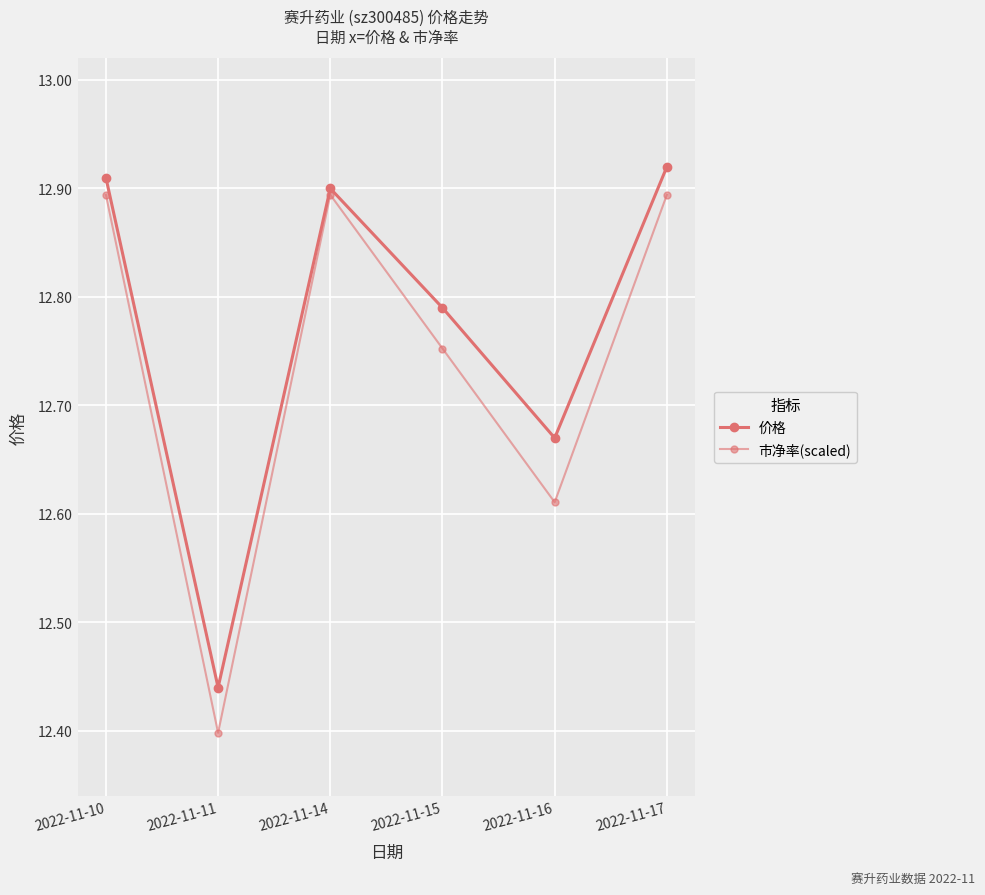

Is this an area chart (filled region under the line)?

No